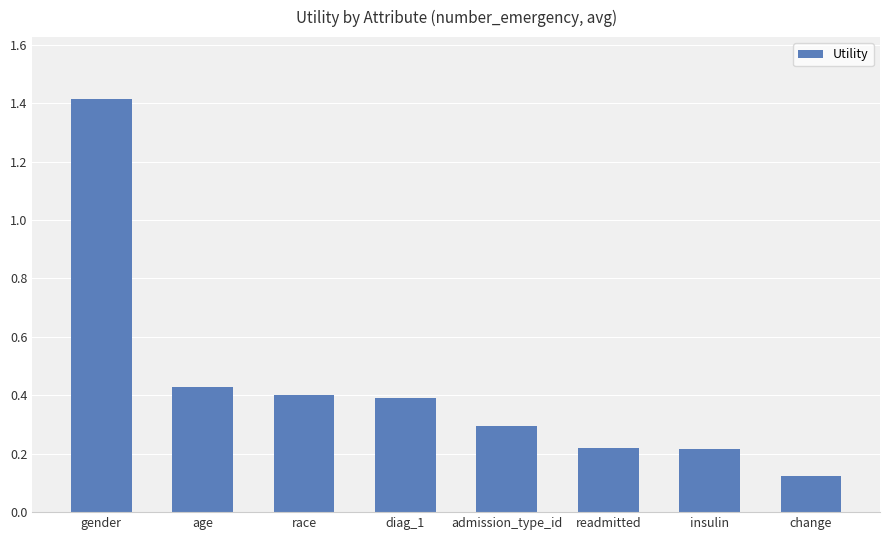

The chart shows a value of 0.4 at admission_type_id. True or false?

False